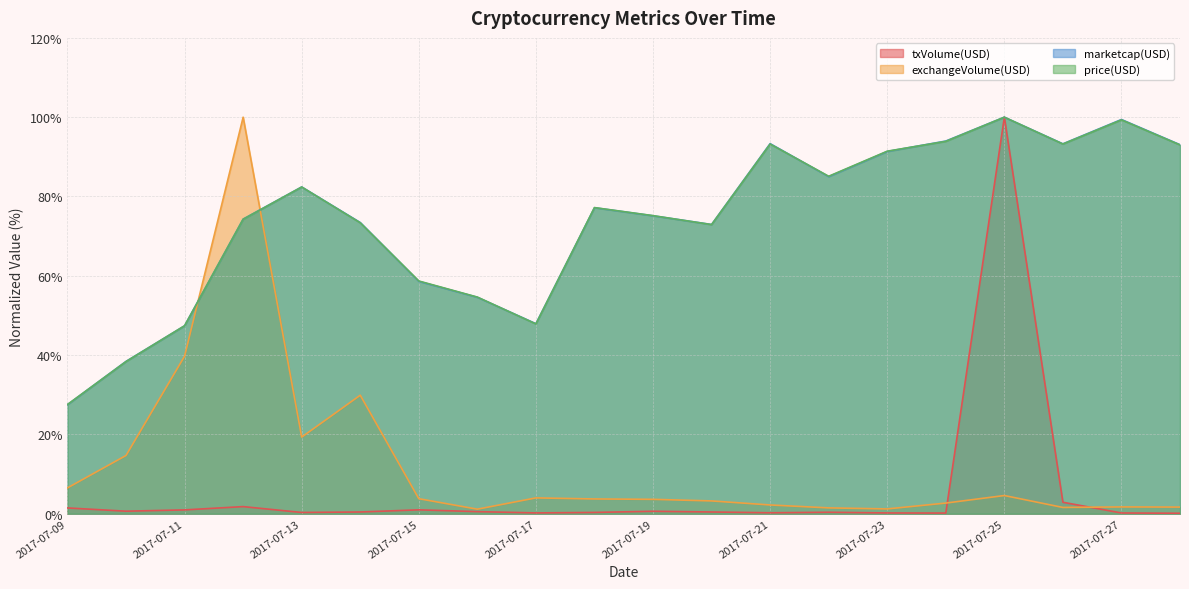

How many data points in exchangeVolume(USD) are less than 3?

8